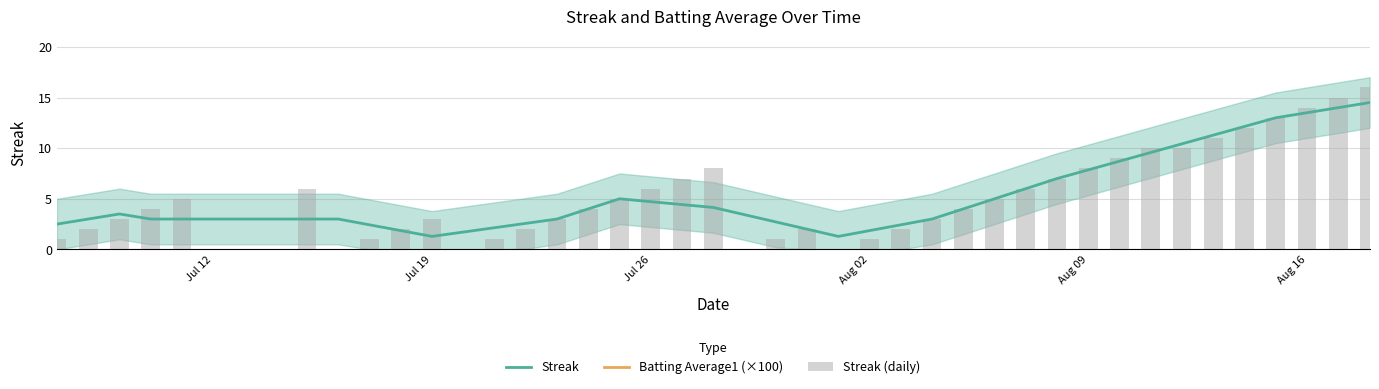

The Streak series shows 22.5 at Aug 16. True or false?

False